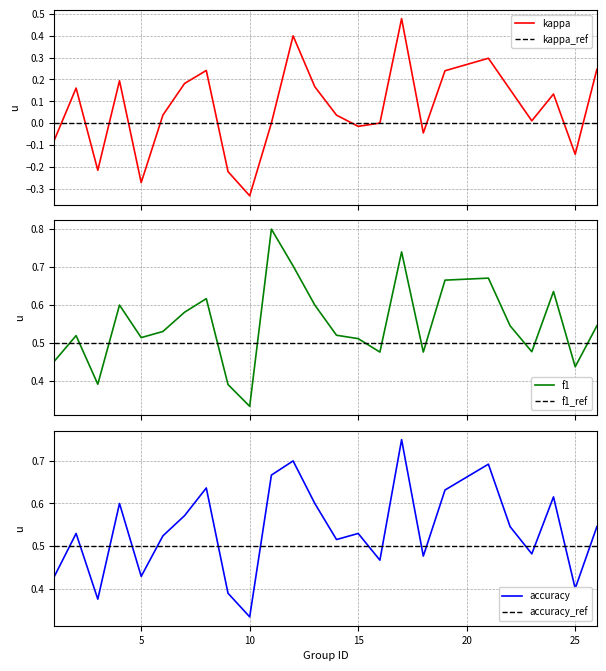

The kappa series shows 0.0 at 23. True or false?

True